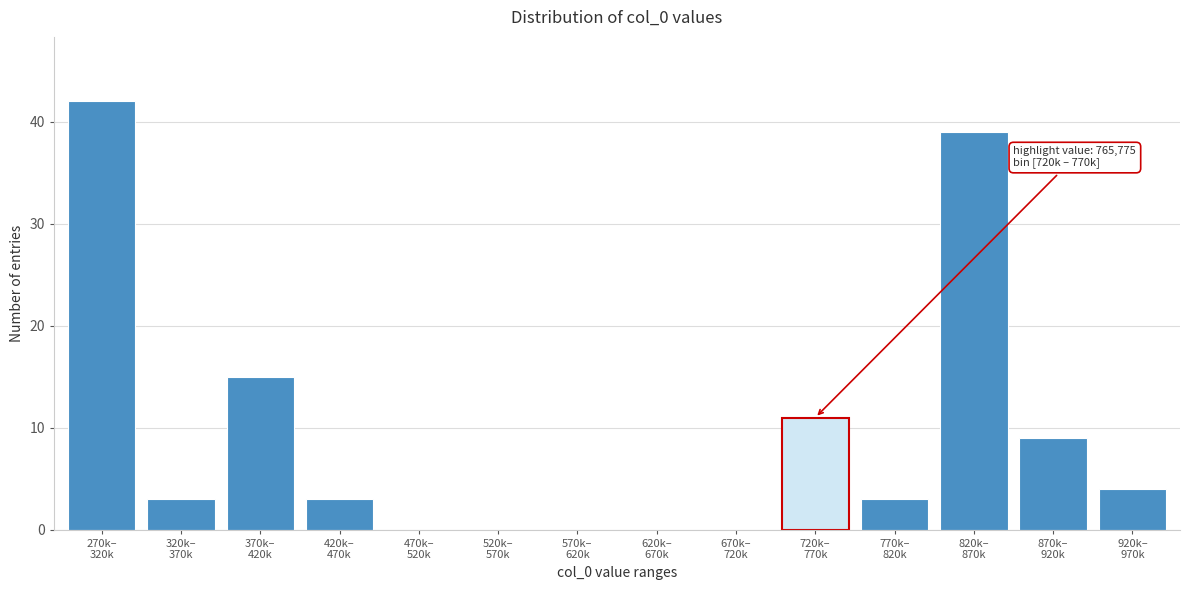

What is the sum of all values?

129